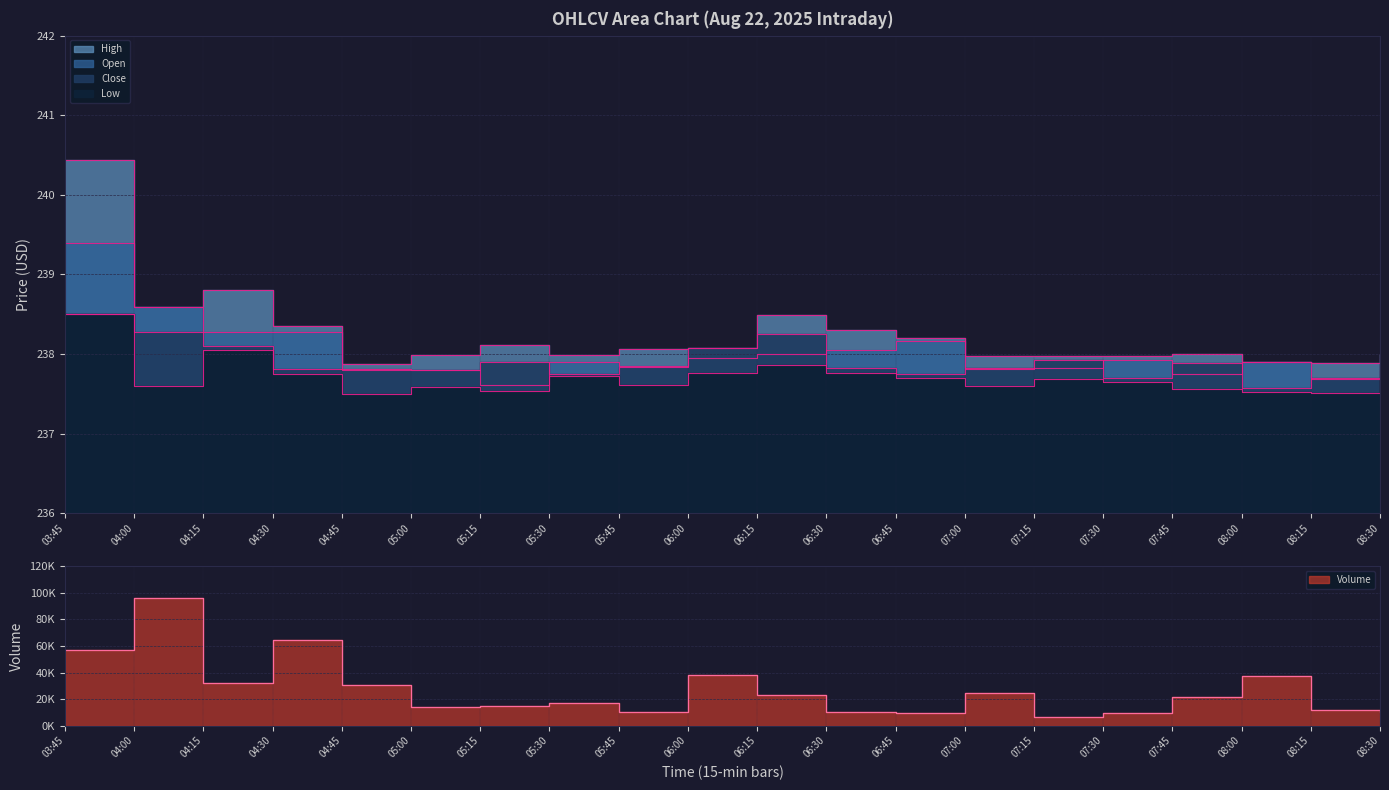

Reading left to right, transcribe all the data shown in this chart.

High: 03:45=240.4	04:00=238.6	04:15=238.8	04:30=238.3	04:45=237.9	05:00=238.0	05:15=238.1	05:30=238.0	05:45=238.1	06:00=238.1	06:15=238.5	06:30=238.3	06:45=238.2	07:00=238.0	07:15=238.0	07:30=238.0	07:45=238.0	08:00=237.9	08:15=237.9	08:30=238.0
Close: 03:45=238.5	04:00=238.3	04:15=238.1	04:30=237.8	04:45=237.8	05:00=237.8	05:15=237.9	05:30=237.8	05:45=237.8	06:00=238.1	06:15=238.2	06:30=237.8	06:45=237.8	07:00=237.8	07:15=237.9	07:30=237.7	07:45=237.9	08:00=237.6	08:15=237.7	08:30=237.9
Open: 03:45=239.4	04:00=238.6	04:15=238.3	04:30=238.3	04:45=237.8	05:00=237.8	05:15=237.6	05:30=237.9	05:45=237.8	06:00=237.9	06:15=238.0	06:30=238.1	06:45=238.2	07:00=237.8	07:15=237.8	07:30=237.9	07:45=237.8	08:00=237.9	08:15=237.7	08:30=237.8
Low: 03:45=238.5	04:00=237.6	04:15=238.1	04:30=237.8	04:45=237.5	05:00=237.6	05:15=237.5	05:30=237.7	05:45=237.6	06:00=237.8	06:15=237.9	06:30=237.8	06:45=237.7	07:00=237.6	07:15=237.7	07:30=237.7	07:45=237.6	08:00=237.5	08:15=237.5	08:30=237.7
Volume: 03:45=57294.0	04:00=96007.0	04:15=32034.0	04:30=64850.0	04:45=30695.0	05:00=14259.0	05:15=14472.0	05:30=16985.0	05:45=10464.0	06:00=37987.0	06:15=22934.0	06:30=10610.0	06:45=9800.0	07:00=24667.0	07:15=6100.0	07:30=9795.0	07:45=21483.0	08:00=37664.0	08:15=11808.0	08:30=10556.0